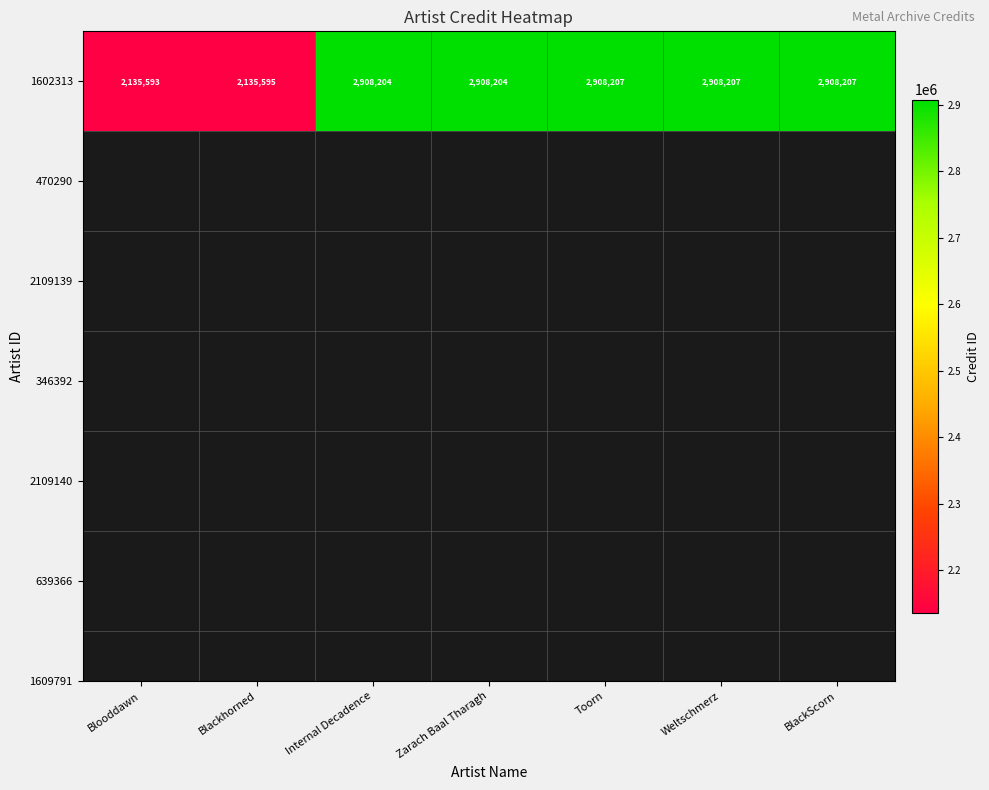

The value at Internal Decadence is 2908204. True or false?

True